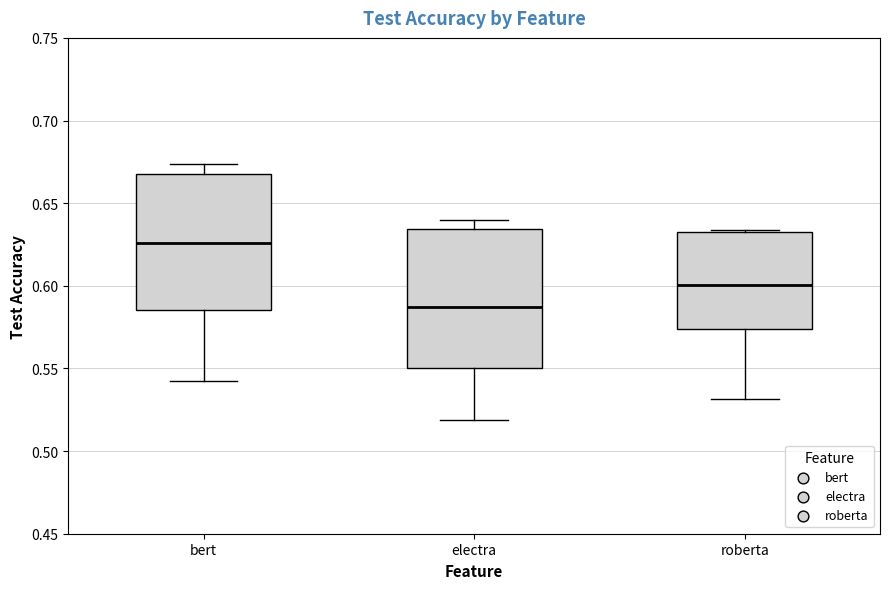

Which box's median line is the lowest?

electra